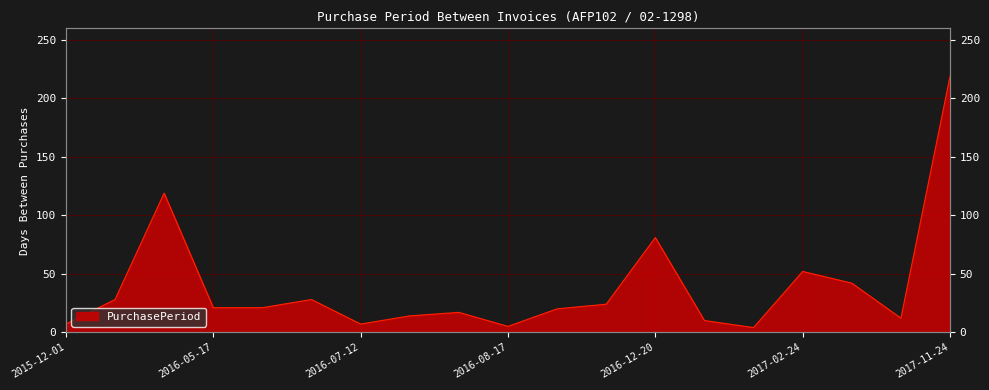

What is the average value?

38